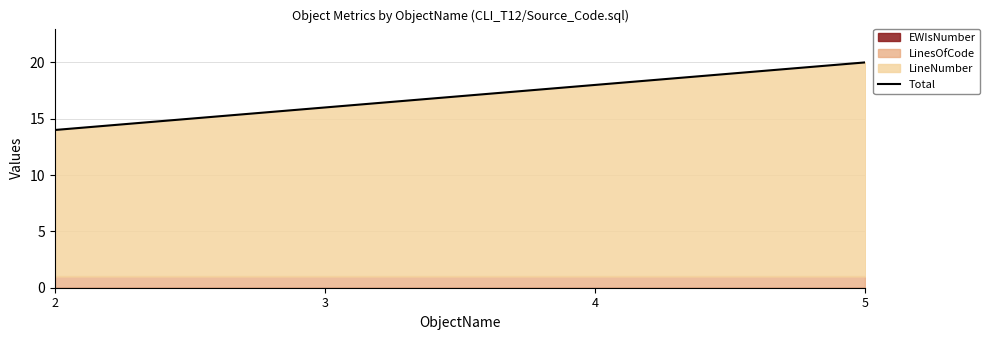

Rank the categories by Total value from highest to lowest.

5, 4, 3, 2